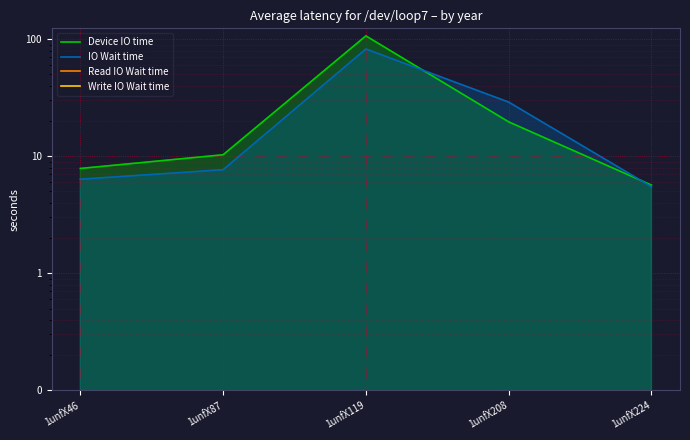

What are all the series names shown in the legend?

Device IO time, IO Wait time, Read IO Wait time, Write IO Wait time